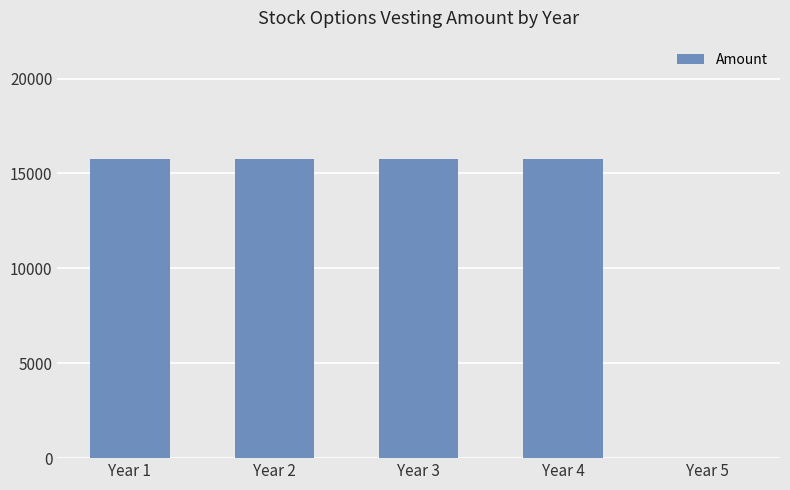

Reading right to left, transcribe all the data shown in this chart.

Year 5=0	Year 4=15750	Year 3=15750	Year 2=15750	Year 1=15750